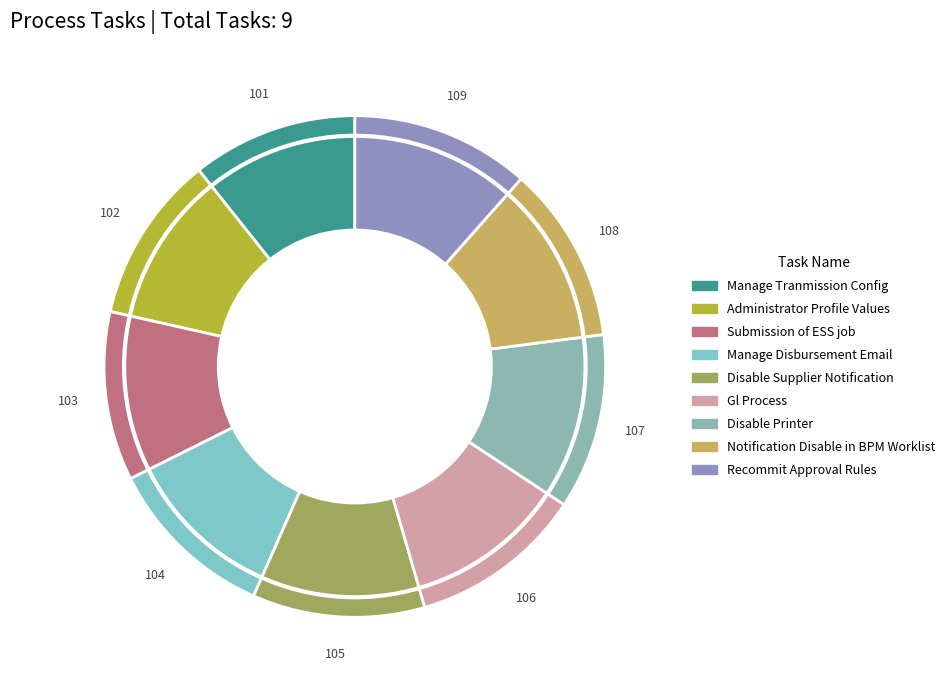

What is the largest slice in the pie chart?

Recommit Approval Rules